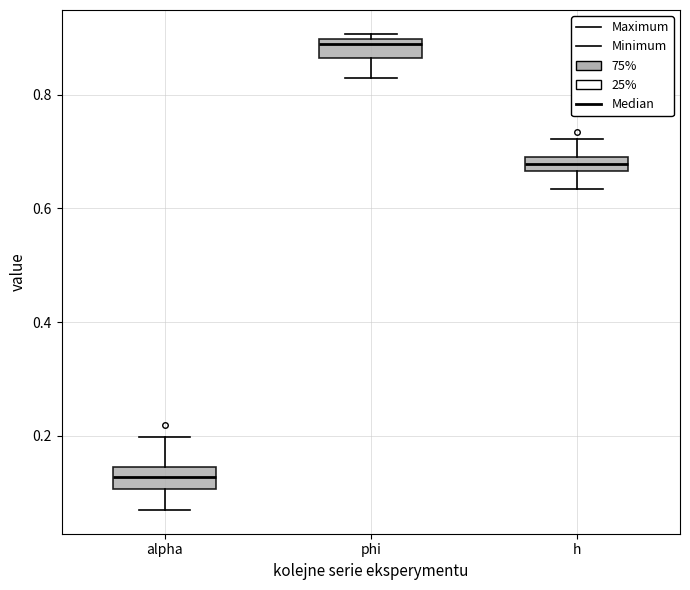

Which box's median line is the highest?

phi